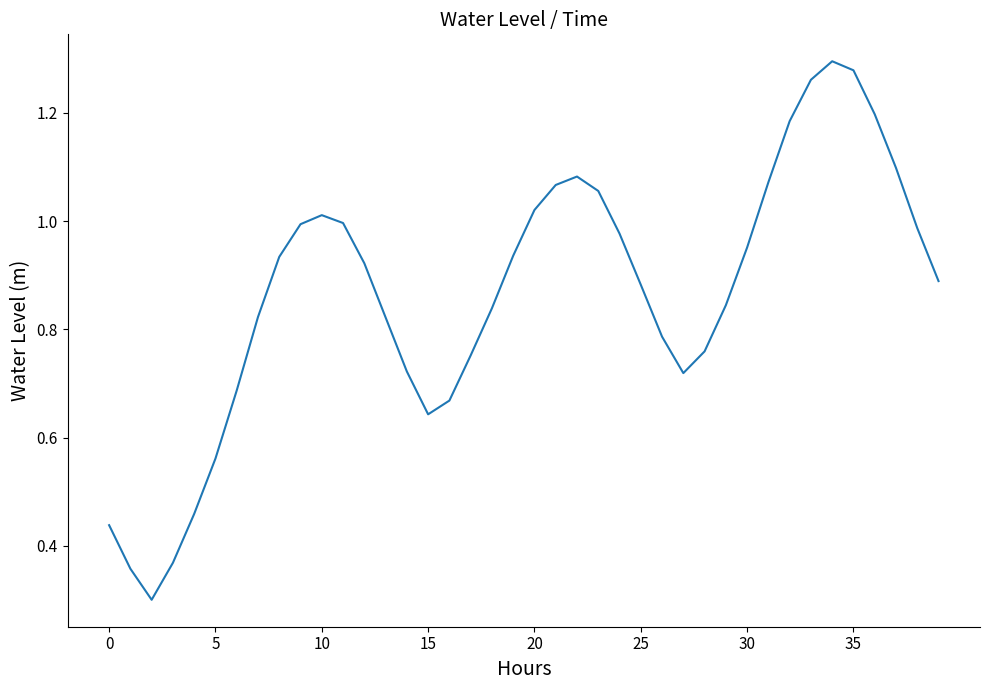

How many interior local peaks (higher than both neighbors) does the data have?

3